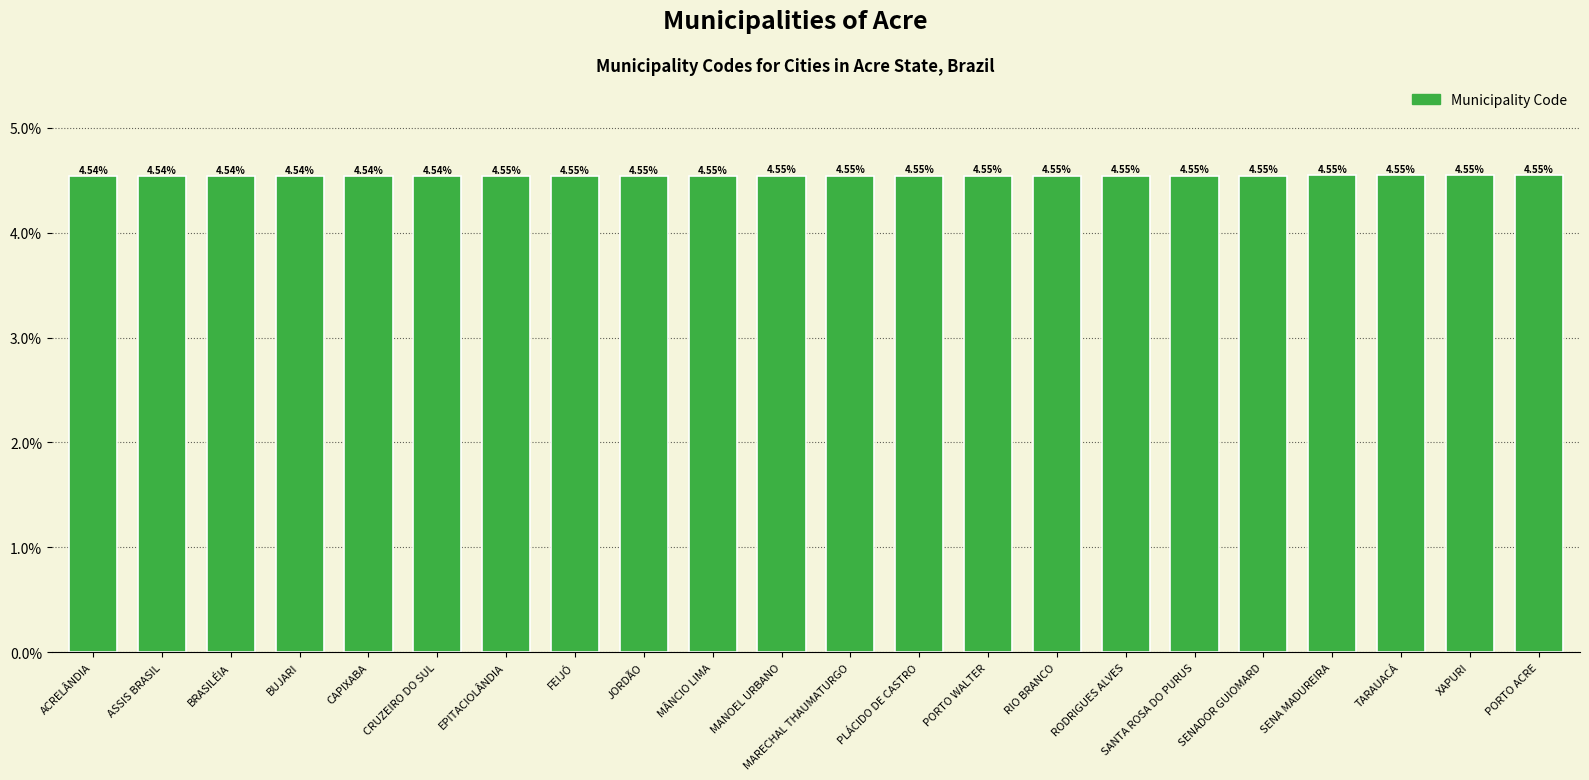

Are the bars horizontal?

No